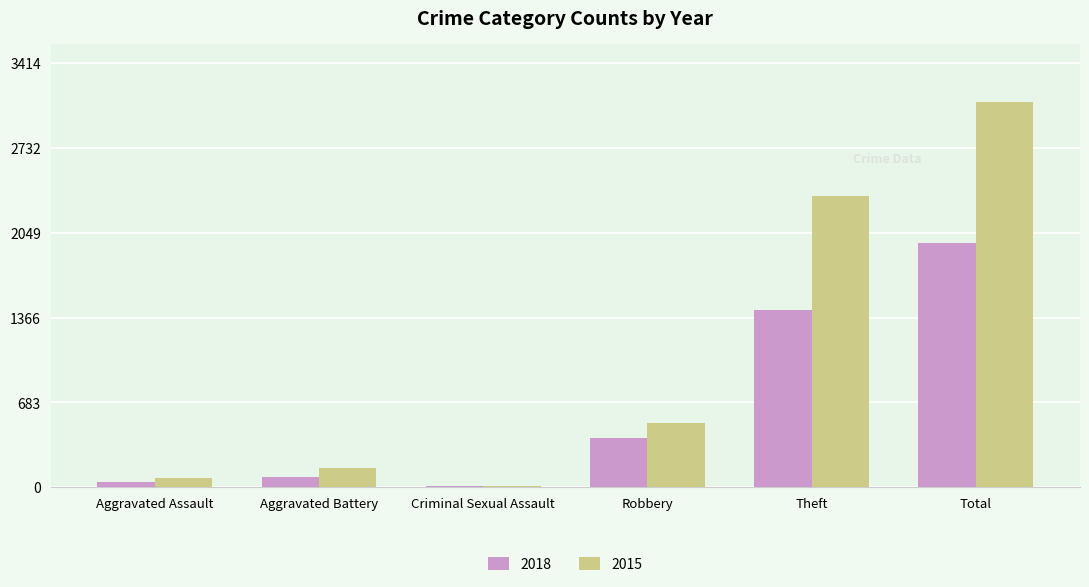

How many bars are there in total?

12